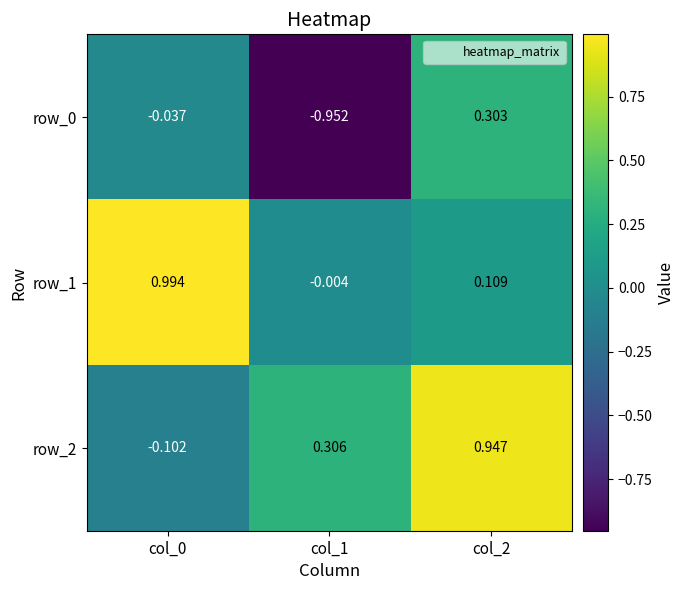

What is the difference between the highest and lowest values at col_1?

1.3